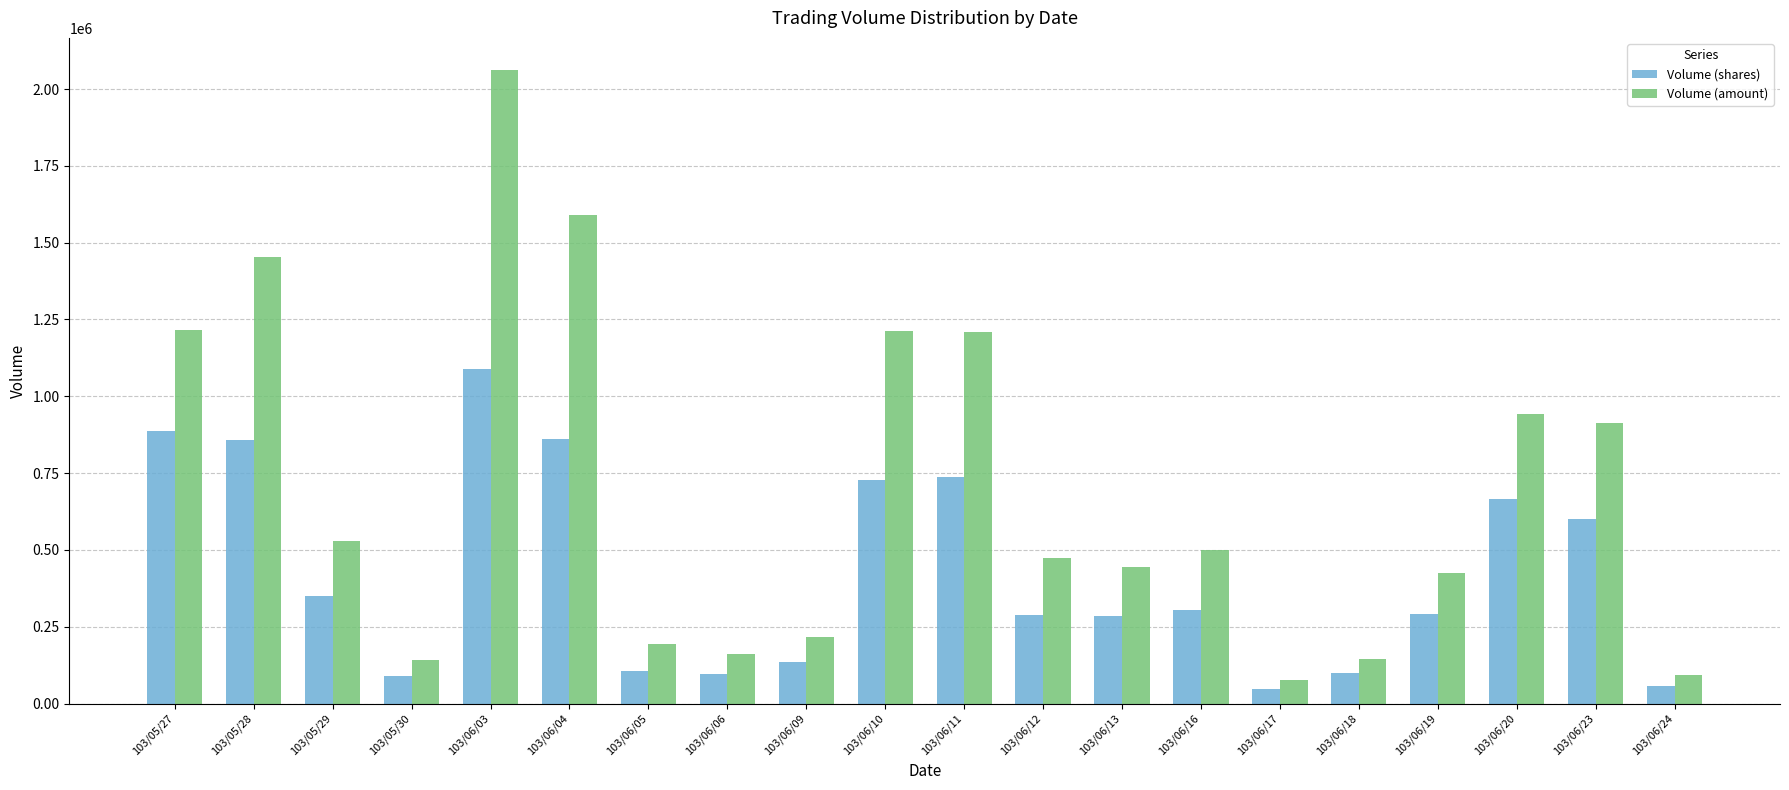

Between 103/06/05 and 103/06/10, which series saw the biggest shift?

Volume (amount)